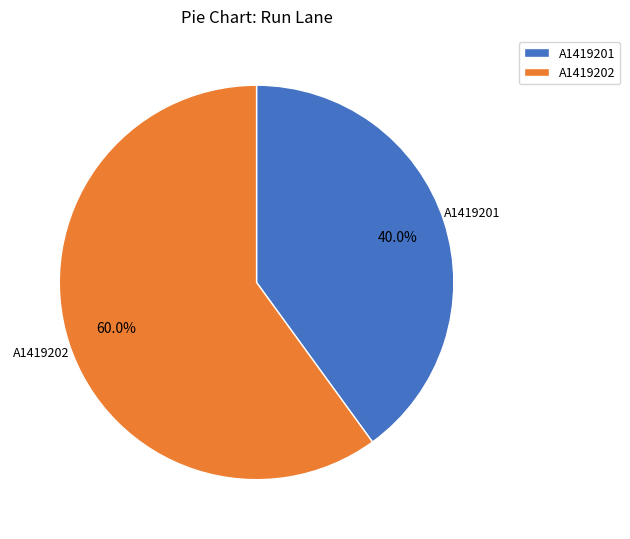

Which slice represents more than half of the pie?

A1419202